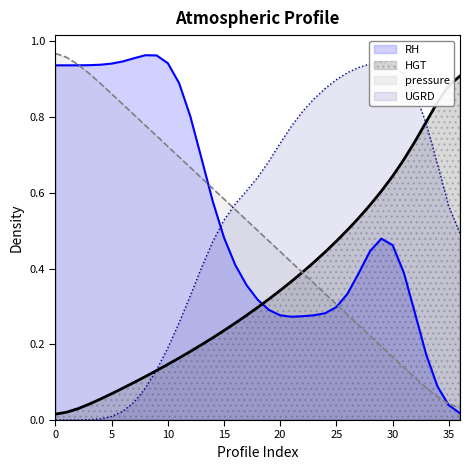

True or false: pressure has a value of 0.6 at 16.

True